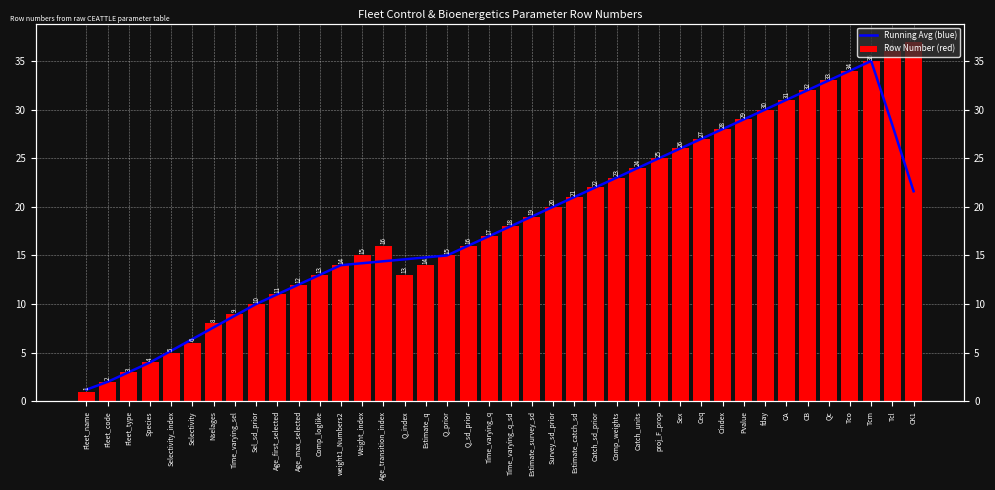

Rank the series at weight1_Numbers2 from lowest to highest value.

Running Avg (blue), Row Number (red)